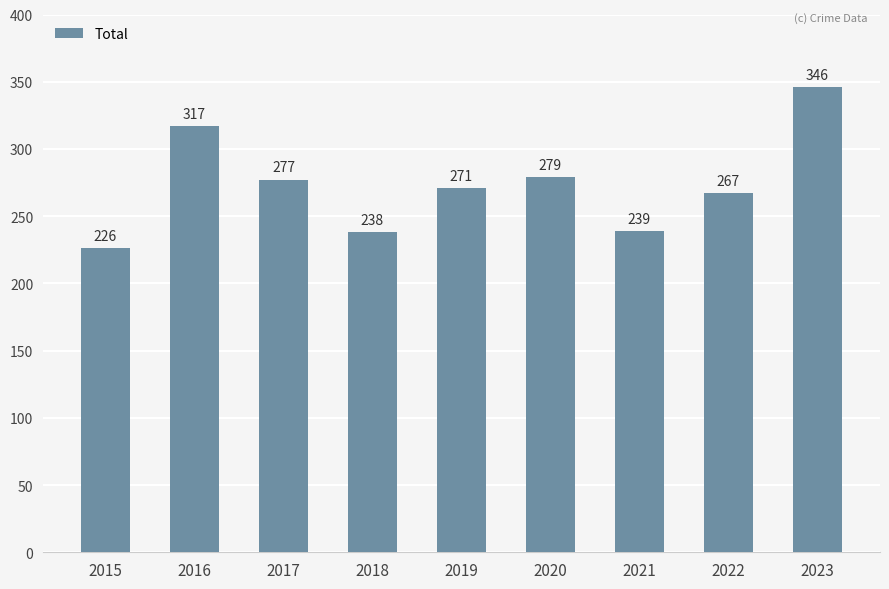

List the labels in order of value, largest first.

2023, 2016, 2020, 2017, 2019, 2022, 2021, 2018, 2015